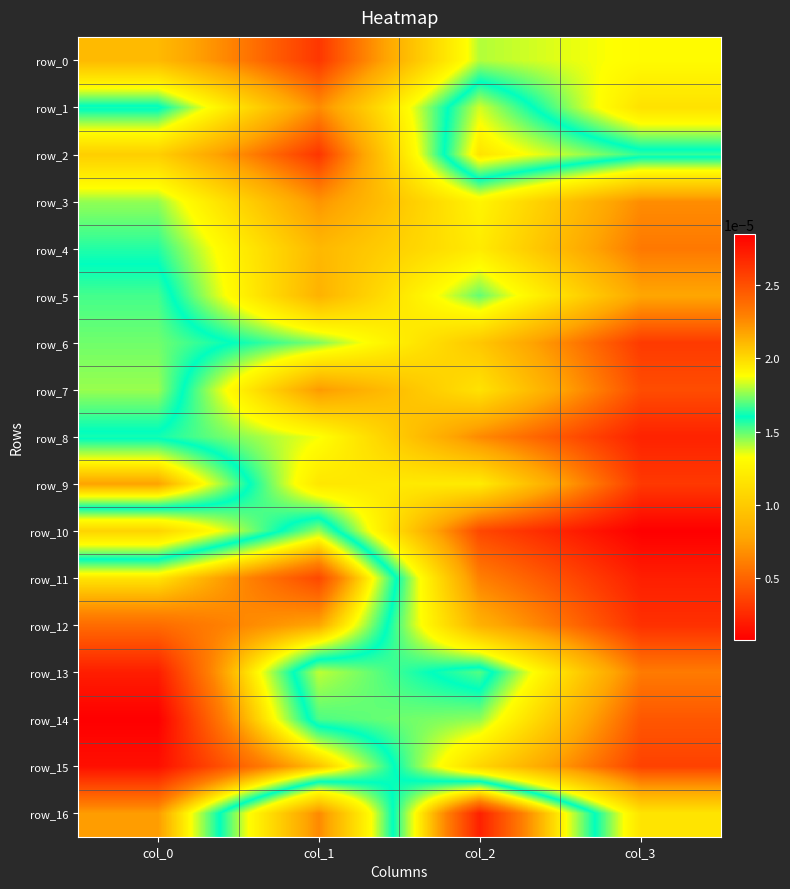

The value of row_2 at col_2 is 0.0. True or false?

False